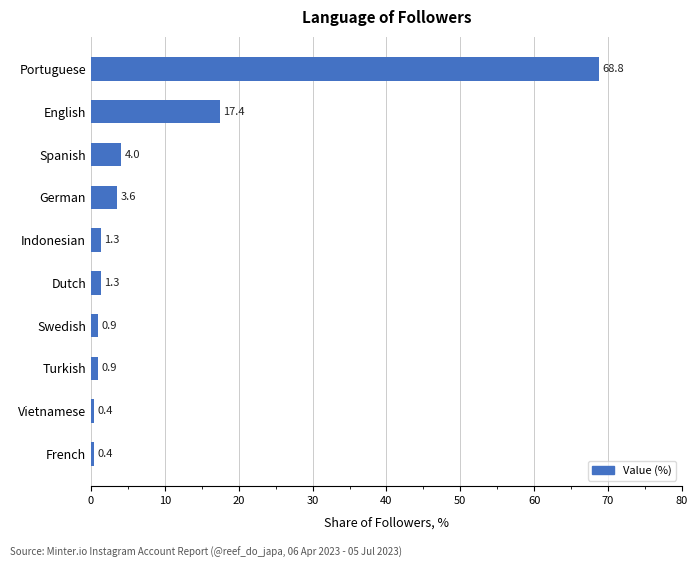

The value at English is 17.4. True or false?

True